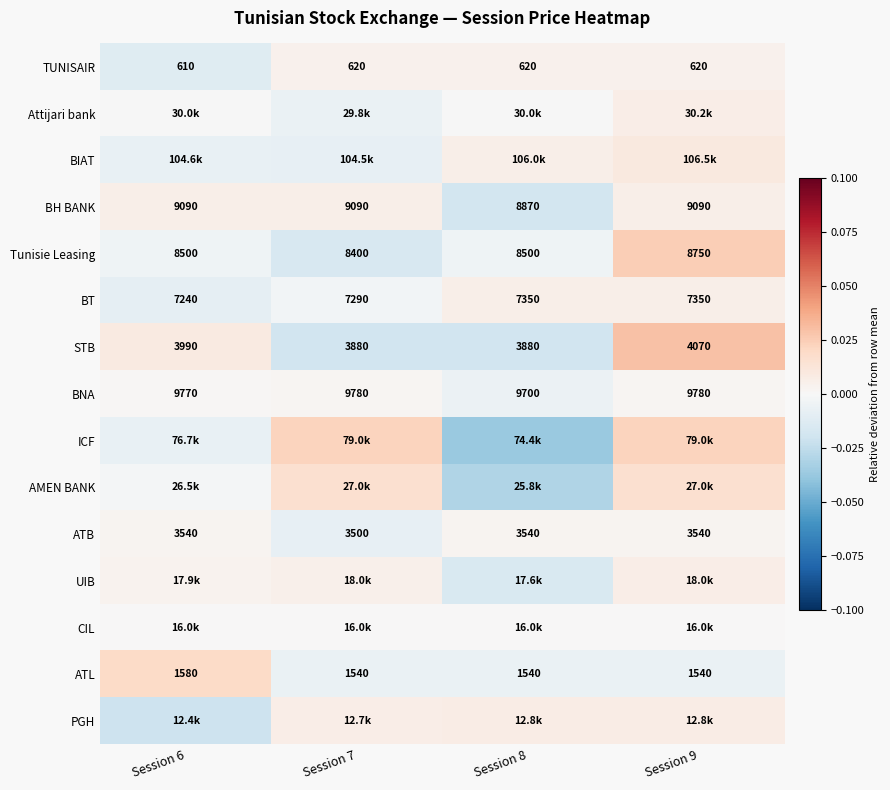

Is the value of Tunisie Leasing at Session 8 greater than the value of BT at Session 8?

Yes